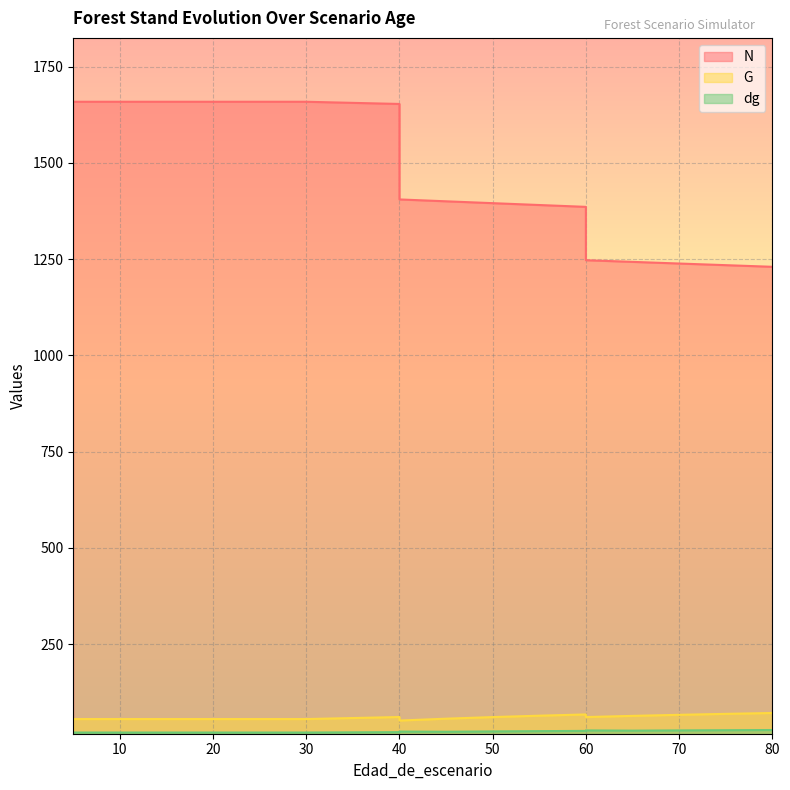

Reading left to right, extract all data points from this chart.

N: 1658.8	1658.8	1658.8	1658.8	1658.8	1658.8	1658.8	1658.8	1653.0	1405.1	1400.2	1395.4	1390.6	1385.8	1247.2	1243.0	1238.7	1234.4	1230.2
G: 55.6	55.6	55.6	55.6	55.6	55.6	55.6	55.6	60.9	51.8	56.6	60.8	64.4	67.6	60.8	63.9	66.7	69.1	71.4
dg: 20.7	20.7	20.7	20.7	20.7	20.7	20.7	20.7	21.7	23.1	22.7	23.6	24.3	24.9	26.1	25.6	26.2	26.7	27.2